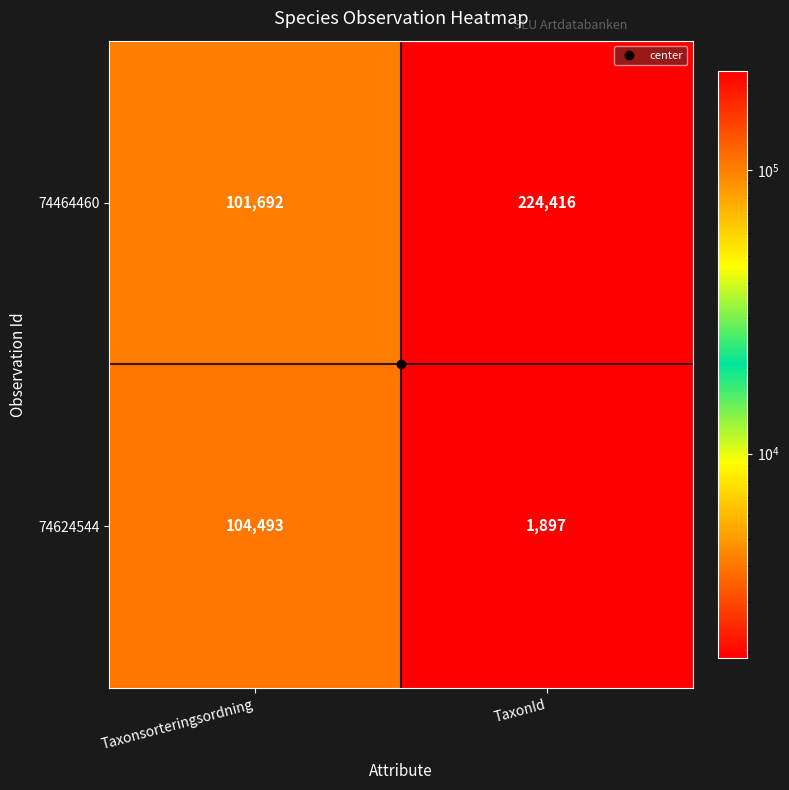

What is the smallest value displayed?

1897